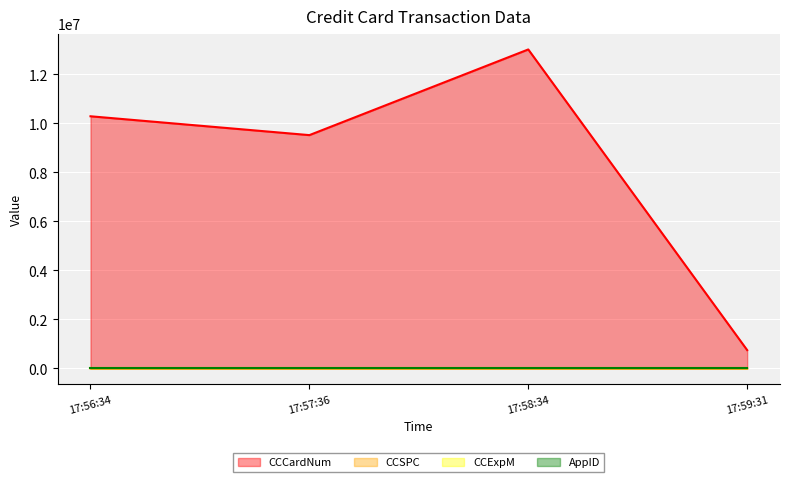

Between 17:57:36 and 17:58:34, which series saw the biggest shift?

CCCardNum